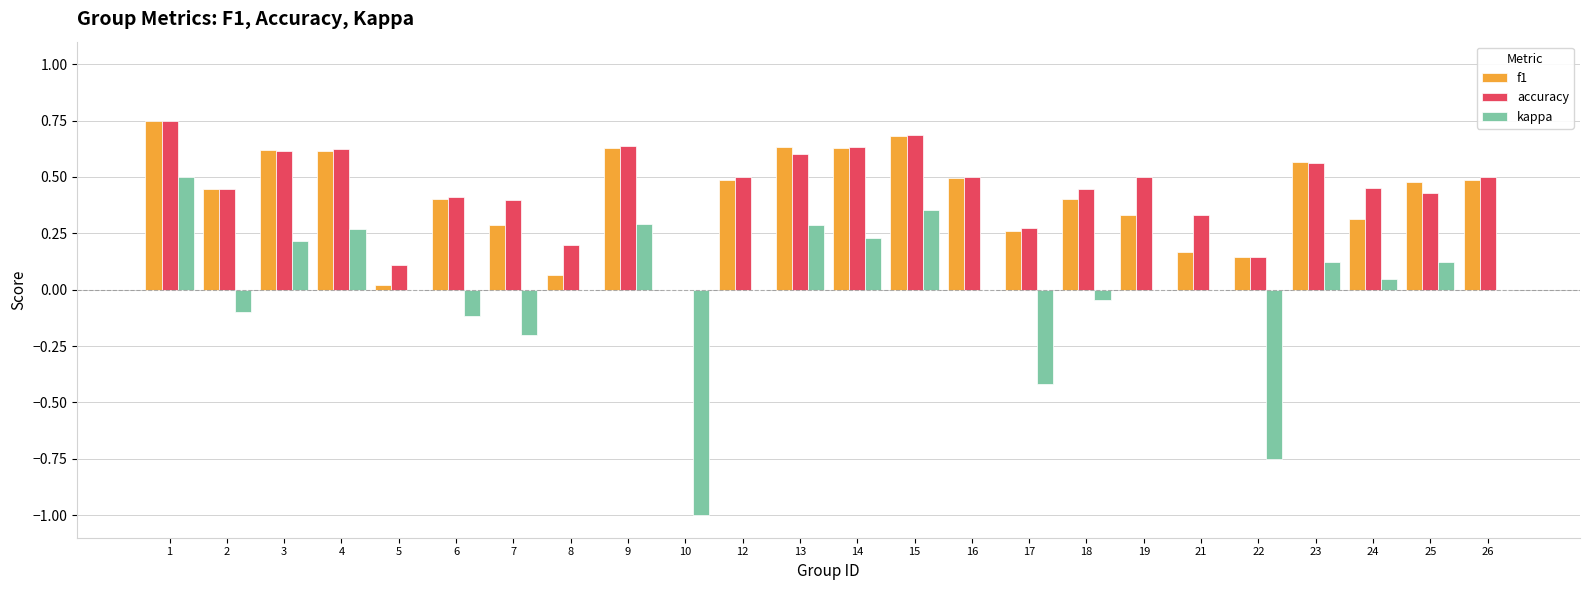

Between 1 and 21, which series saw the biggest shift?

f1